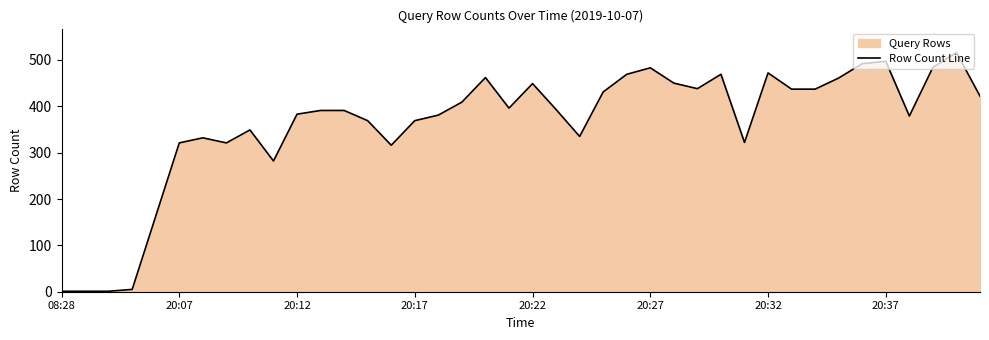

What is the sum of all values?

14479